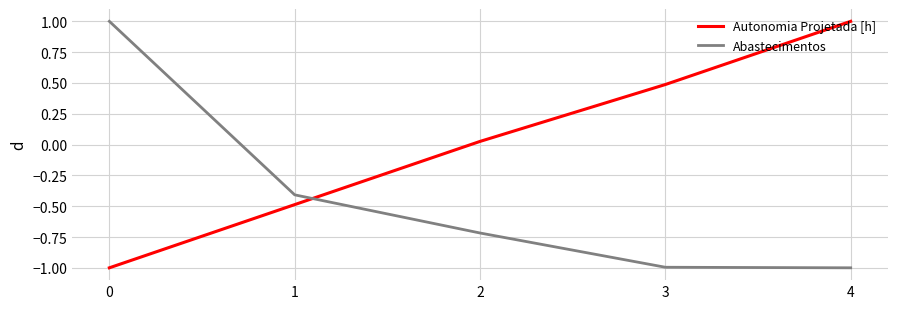

How many values in Autonomia Projetada [h] are above zero?

3